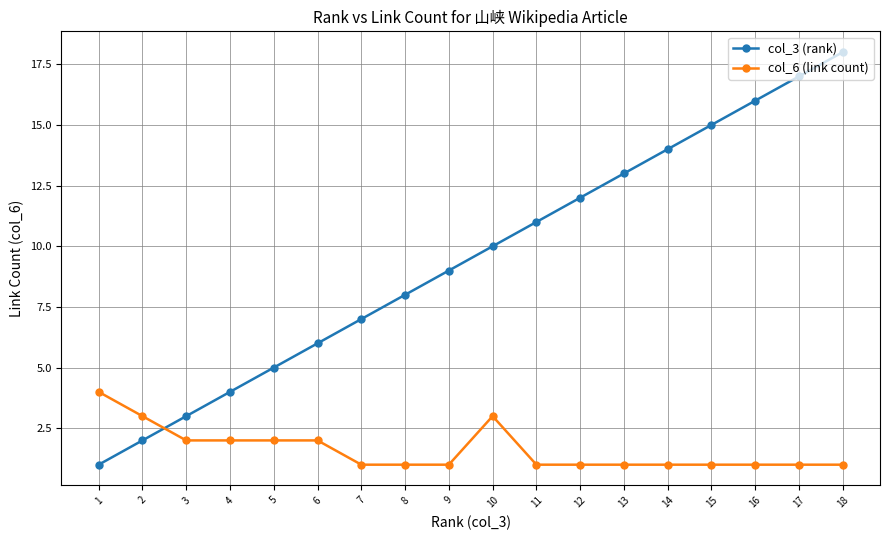

What is the value of the col_3 (rank) point at the 10th from the left?

10